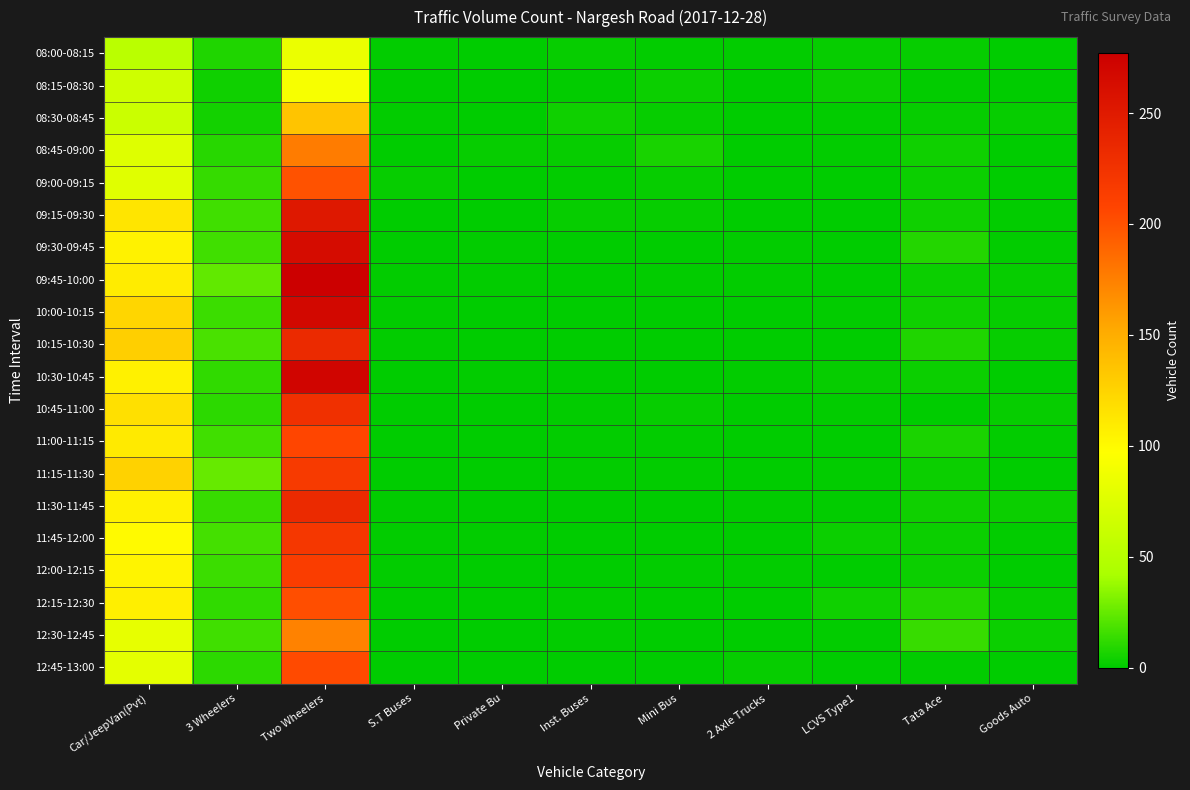

Reading left to right, extract all data points from this chart.

08:00-08:15: Car/JeepVan(Pvt)=53	3 Wheelers=8	Two Wheelers=84	S.T Buses=1	Private Bu=0	Inst. Buses=2	Mini Bus=1	2 Axle Trucks=1	LCVS Type1=2	Tata Ace=2	Goods Auto=0
08:15-08:30: Car/JeepVan(Pvt)=65	3 Wheelers=4	Two Wheelers=92	S.T Buses=0	Private Bu=0	Inst. Buses=1	Mini Bus=3	2 Axle Trucks=0	LCVS Type1=3	Tata Ace=1	Goods Auto=0
08:30-08:45: Car/JeepVan(Pvt)=63	3 Wheelers=5	Two Wheelers=135	S.T Buses=1	Private Bu=0	Inst. Buses=4	Mini Bus=2	2 Axle Trucks=0	LCVS Type1=1	Tata Ace=2	Goods Auto=2
08:45-09:00: Car/JeepVan(Pvt)=76	3 Wheelers=10	Two Wheelers=177	S.T Buses=0	Private Bu=2	Inst. Buses=2	Mini Bus=6	2 Axle Trucks=0	LCVS Type1=1	Tata Ace=4	Goods Auto=0
09:00-09:15: Car/JeepVan(Pvt)=77	3 Wheelers=13	Two Wheelers=200	S.T Buses=2	Private Bu=0	Inst. Buses=1	Mini Bus=2	2 Axle Trucks=0	LCVS Type1=0	Tata Ace=3	Goods Auto=0
09:15-09:30: Car/JeepVan(Pvt)=114	3 Wheelers=16	Two Wheelers=252	S.T Buses=0	Private Bu=0	Inst. Buses=2	Mini Bus=2	2 Axle Trucks=0	LCVS Type1=0	Tata Ace=4	Goods Auto=1
09:30-09:45: Car/JeepVan(Pvt)=105	3 Wheelers=16	Two Wheelers=264	S.T Buses=0	Private Bu=1	Inst. Buses=0	Mini Bus=0	2 Axle Trucks=1	LCVS Type1=0	Tata Ace=9	Goods Auto=1
09:45-10:00: Car/JeepVan(Pvt)=109	3 Wheelers=24	Two Wheelers=277	S.T Buses=1	Private Bu=1	Inst. Buses=0	Mini Bus=1	2 Axle Trucks=1	LCVS Type1=0	Tata Ace=3	Goods Auto=2
10:00-10:15: Car/JeepVan(Pvt)=123	3 Wheelers=15	Two Wheelers=268	S.T Buses=1	Private Bu=0	Inst. Buses=0	Mini Bus=0	2 Axle Trucks=0	LCVS Type1=1	Tata Ace=4	Goods Auto=2
10:15-10:30: Car/JeepVan(Pvt)=128	3 Wheelers=18	Two Wheelers=234	S.T Buses=1	Private Bu=0	Inst. Buses=0	Mini Bus=0	2 Axle Trucks=0	LCVS Type1=0	Tata Ace=8	Goods Auto=2
10:30-10:45: Car/JeepVan(Pvt)=106	3 Wheelers=12	Two Wheelers=271	S.T Buses=0	Private Bu=1	Inst. Buses=0	Mini Bus=0	2 Axle Trucks=1	LCVS Type1=2	Tata Ace=3	Goods Auto=0
10:45-11:00: Car/JeepVan(Pvt)=117	3 Wheelers=11	Two Wheelers=227	S.T Buses=0	Private Bu=0	Inst. Buses=1	Mini Bus=2	2 Axle Trucks=0	LCVS Type1=1	Tata Ace=0	Goods Auto=2
11:00-11:15: Car/JeepVan(Pvt)=110	3 Wheelers=16	Two Wheelers=207	S.T Buses=0	Private Bu=0	Inst. Buses=1	Mini Bus=1	2 Axle Trucks=0	LCVS Type1=0	Tata Ace=7	Goods Auto=1
11:15-11:30: Car/JeepVan(Pvt)=126	3 Wheelers=25	Two Wheelers=217	S.T Buses=0	Private Bu=0	Inst. Buses=1	Mini Bus=1	2 Axle Trucks=0	LCVS Type1=1	Tata Ace=3	Goods Auto=0
11:30-11:45: Car/JeepVan(Pvt)=106	3 Wheelers=14	Two Wheelers=234	S.T Buses=1	Private Bu=0	Inst. Buses=0	Mini Bus=0	2 Axle Trucks=1	LCVS Type1=1	Tata Ace=4	Goods Auto=3
11:45-12:00: Car/JeepVan(Pvt)=100	3 Wheelers=17	Two Wheelers=220	S.T Buses=1	Private Bu=1	Inst. Buses=0	Mini Bus=0	2 Axle Trucks=0	LCVS Type1=3	Tata Ace=3	Goods Auto=1
12:00-12:15: Car/JeepVan(Pvt)=104	3 Wheelers=15	Two Wheelers=214	S.T Buses=1	Private Bu=0	Inst. Buses=0	Mini Bus=1	2 Axle Trucks=1	LCVS Type1=0	Tata Ace=3	Goods Auto=0
12:15-12:30: Car/JeepVan(Pvt)=107	3 Wheelers=12	Two Wheelers=202	S.T Buses=0	Private Bu=0	Inst. Buses=1	Mini Bus=0	2 Axle Trucks=0	LCVS Type1=4	Tata Ace=9	Goods Auto=2
12:30-12:45: Car/JeepVan(Pvt)=82	3 Wheelers=16	Two Wheelers=174	S.T Buses=0	Private Bu=0	Inst. Buses=1	Mini Bus=0	2 Axle Trucks=0	LCVS Type1=1	Tata Ace=14	Goods Auto=3
12:45-13:00: Car/JeepVan(Pvt)=80	3 Wheelers=11	Two Wheelers=204	S.T Buses=0	Private Bu=0	Inst. Buses=0	Mini Bus=0	2 Axle Trucks=2	LCVS Type1=0	Tata Ace=1	Goods Auto=0